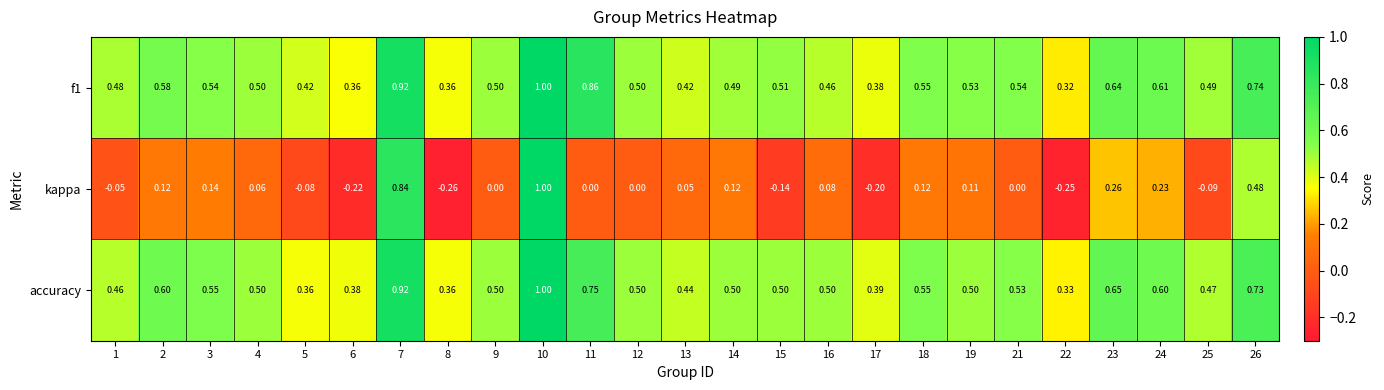

Which series has the largest total across all categories?

f1